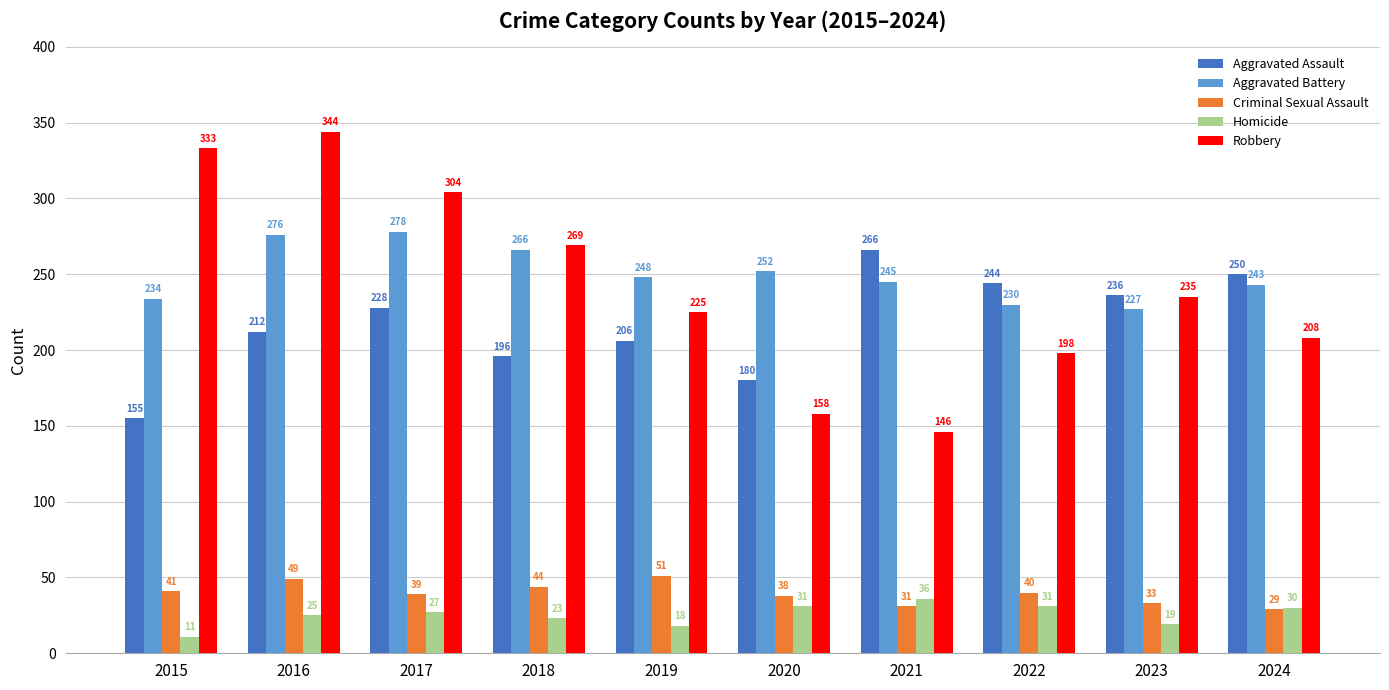

Read the Homicide value at 2016, to the nearest 5.

25